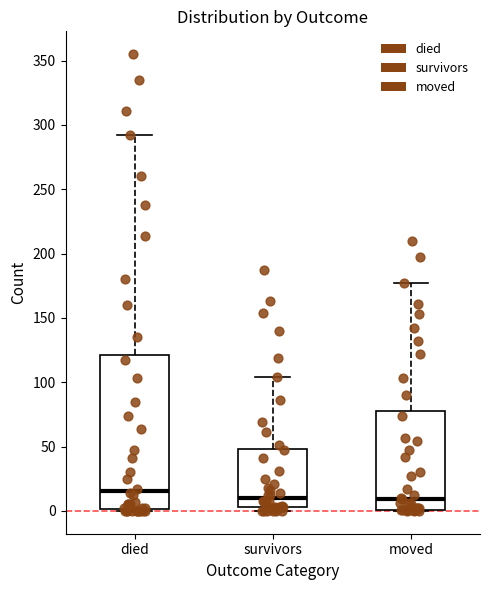

Where does the upper whisker of the box for survivors end on the y-axis? The values are not printed on the chart, so give them approximately, as read against the axis.

105